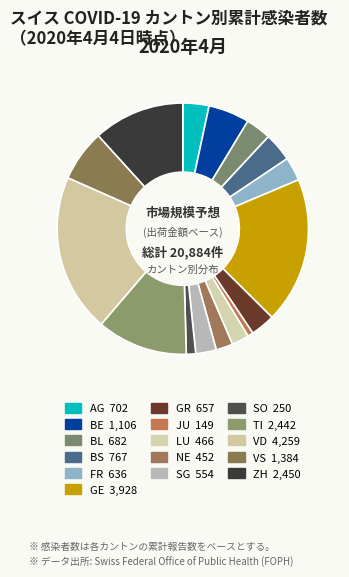

True or false: BS accounts for 1% of the total.

False